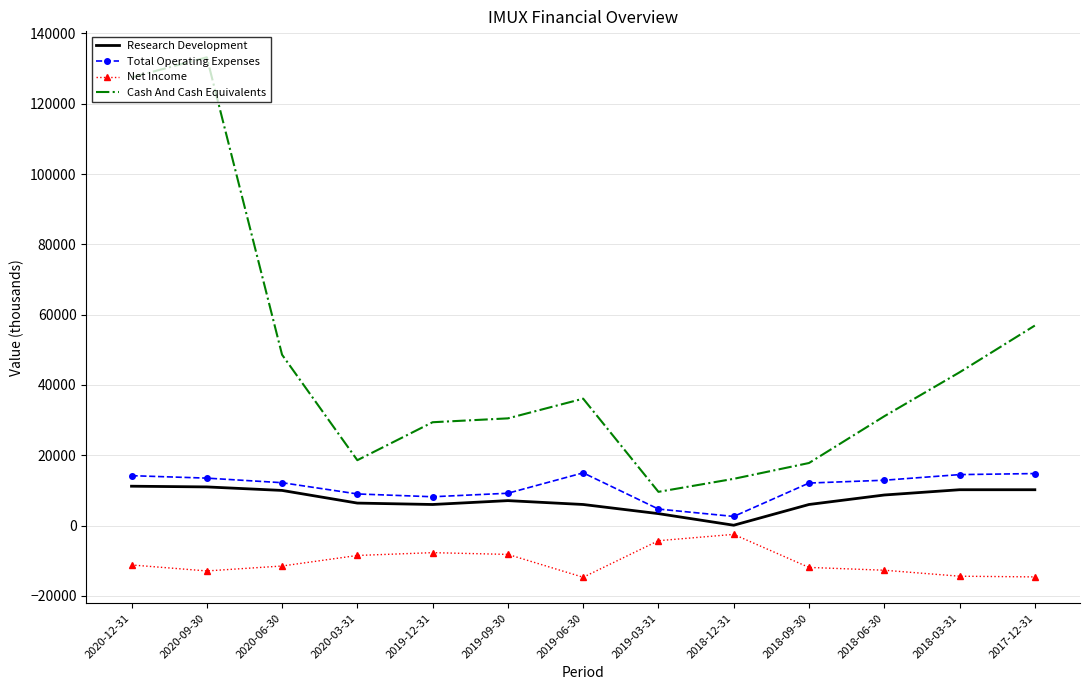

At which label does Cash And Cash Equivalents reach its peak?

2020-09-30